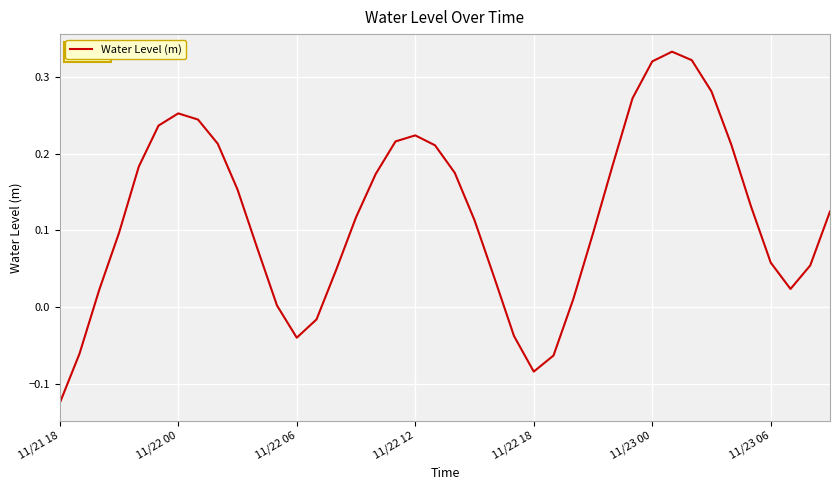

Does the chart have visible grid lines?

Yes